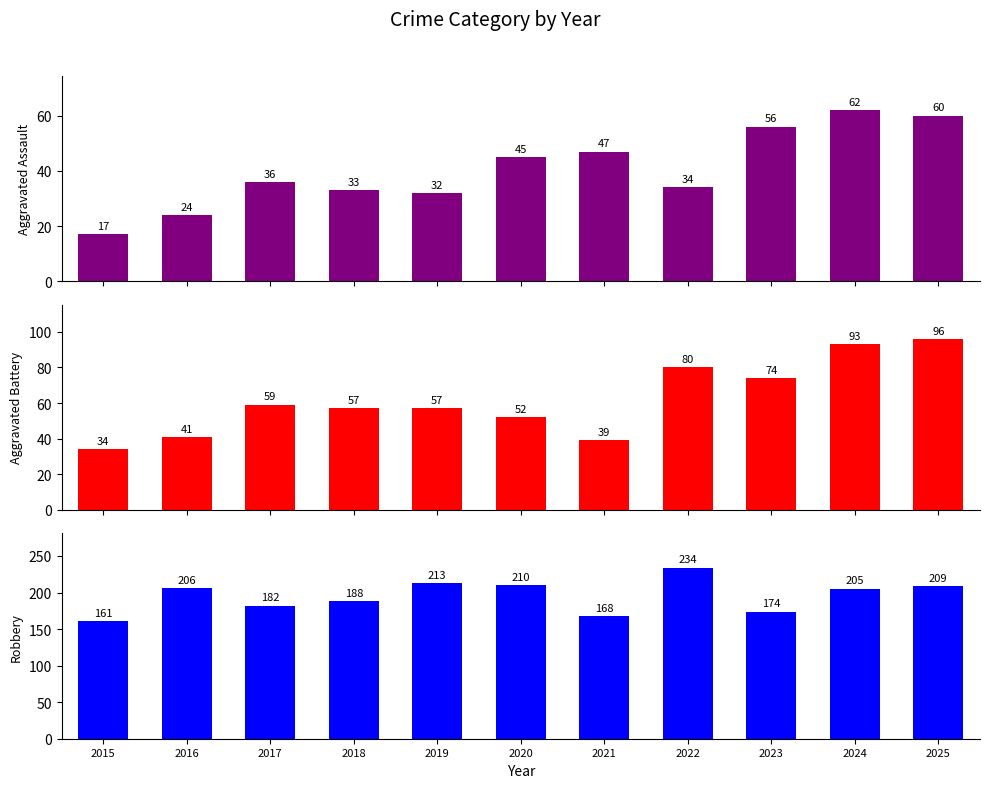

At which category does the chart reach its peak across all series?

2022